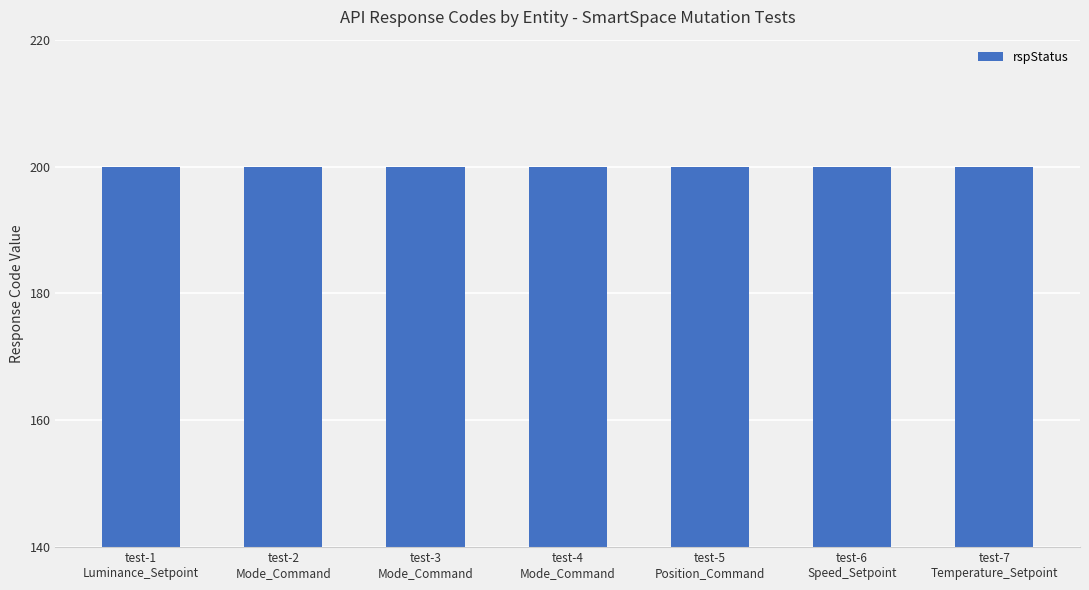

Read the rspStatus value at Mode_Command.

200